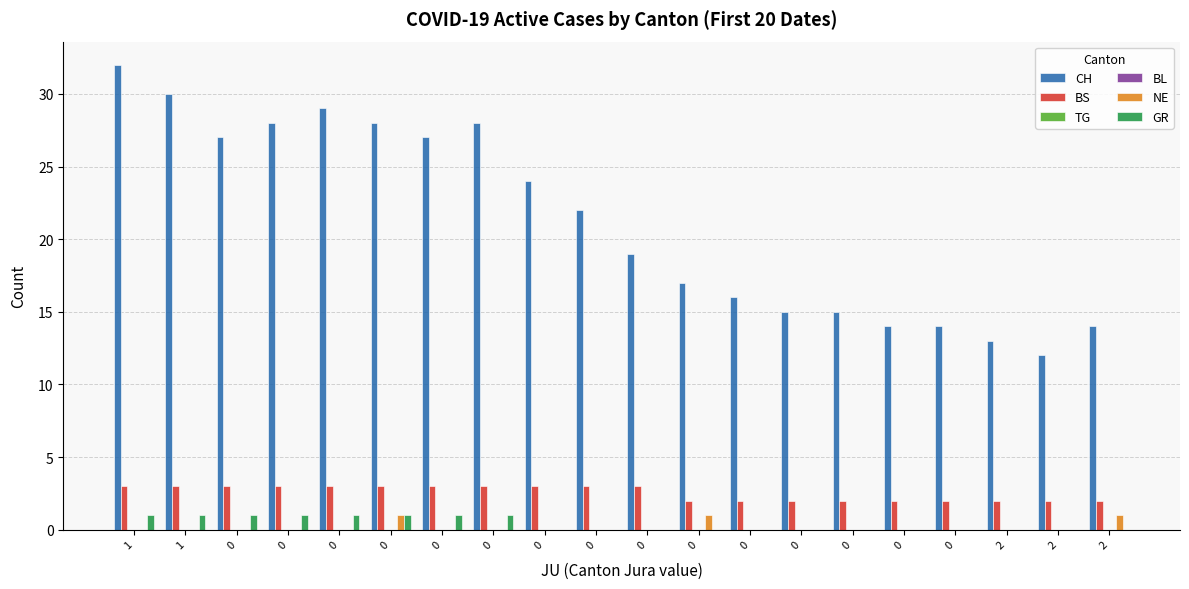

Is it true that CH equals 7 at 0?

False